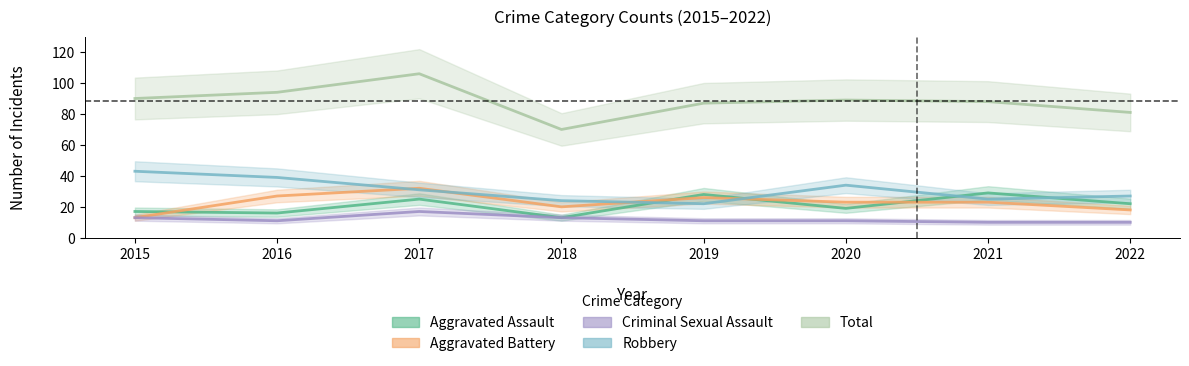

What is the value of the Aggravated Battery point at the 3rd from the left?

32